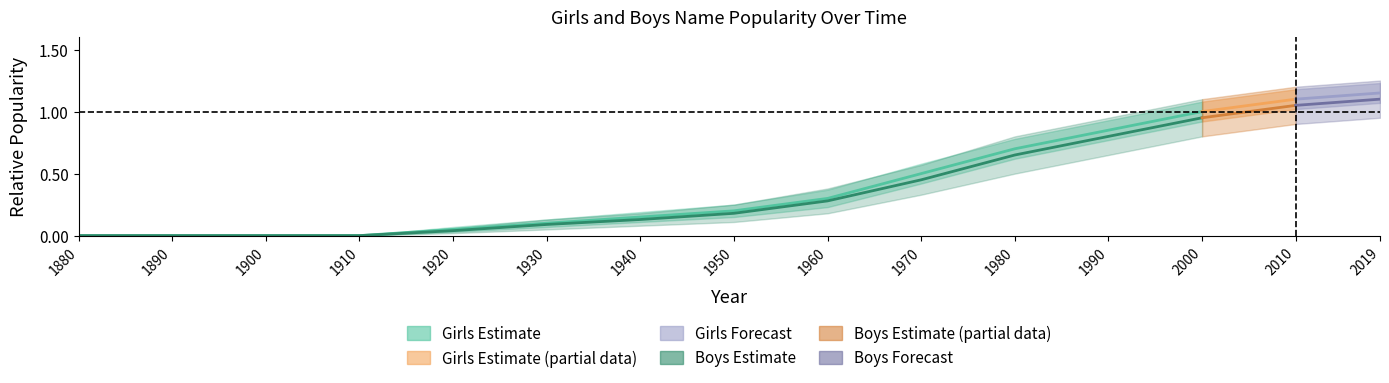

Reading left to right, what are all the values shown in this chart?

Girls_mid: 1880=0.0	1890=0.0	1900=0.0	1910=0.0	1920=0.1	1930=0.1	1940=0.1	1950=0.2	1960=0.3	1970=0.5	1980=0.7	1990=0.8	2000=1.0	2010=1.1	2019=1.1
Girls_lo: 1880=0.0	1890=0.0	1900=0.0	1910=0.0	1920=0.0	1930=0.1	1940=0.1	1950=0.1	1960=0.2	1970=0.4	1980=0.6	1990=0.8	2000=0.9	2010=1.0	2019=1.1
Girls_hi: 1880=0.0	1890=0.0	1900=0.0	1910=0.0	1920=0.1	1930=0.1	1940=0.2	1950=0.2	1960=0.4	1970=0.6	1980=0.8	1990=0.9	2000=1.1	2010=1.2	2019=1.2
Boys_mid: 1880=0.0	1890=0.0	1900=0.0	1910=0.0	1920=0.0	1930=0.1	1940=0.1	1950=0.2	1960=0.3	1970=0.5	1980=0.7	1990=0.8	2000=0.9	2010=1.1	2019=1.1
Boys_lo: 1880=0.0	1890=0.0	1900=0.0	1910=0.0	1920=0.0	1930=0.1	1940=0.1	1950=0.1	1960=0.2	1970=0.3	1980=0.5	1990=0.7	2000=0.8	2010=0.9	2019=0.9
Boys_hi: 1880=0.0	1890=0.0	1900=0.0	1910=0.0	1920=0.1	1930=0.1	1940=0.2	1950=0.2	1960=0.4	1970=0.6	1980=0.8	1990=0.9	2000=1.1	2010=1.2	2019=1.2